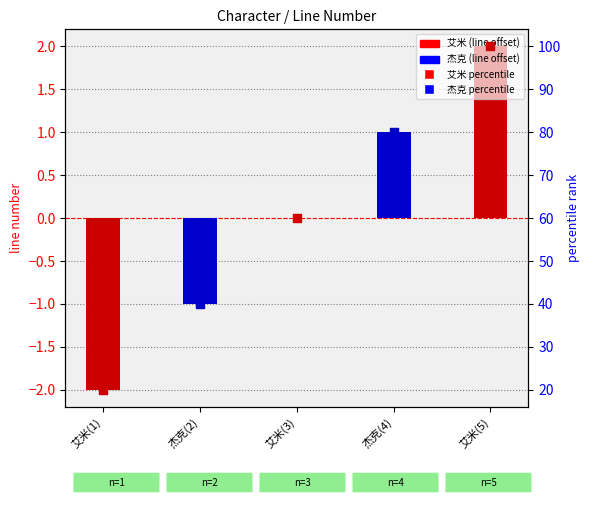

Which has a higher value, 杰克(4) or 艾米(5)?

艾米(5)